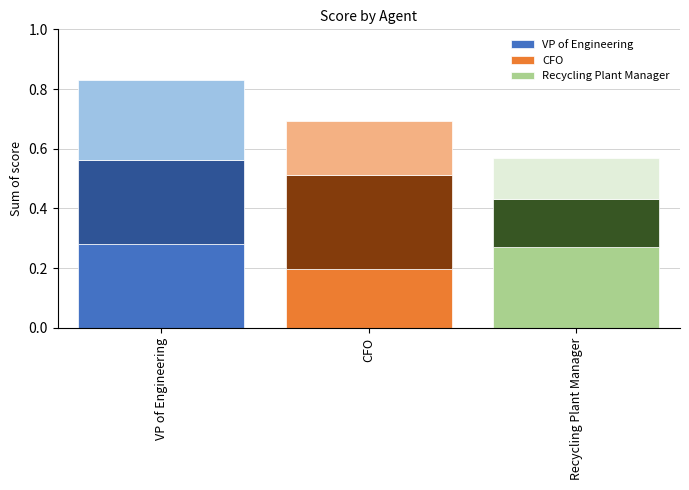

List the labels in order of CFO value, smallest first.

CFO